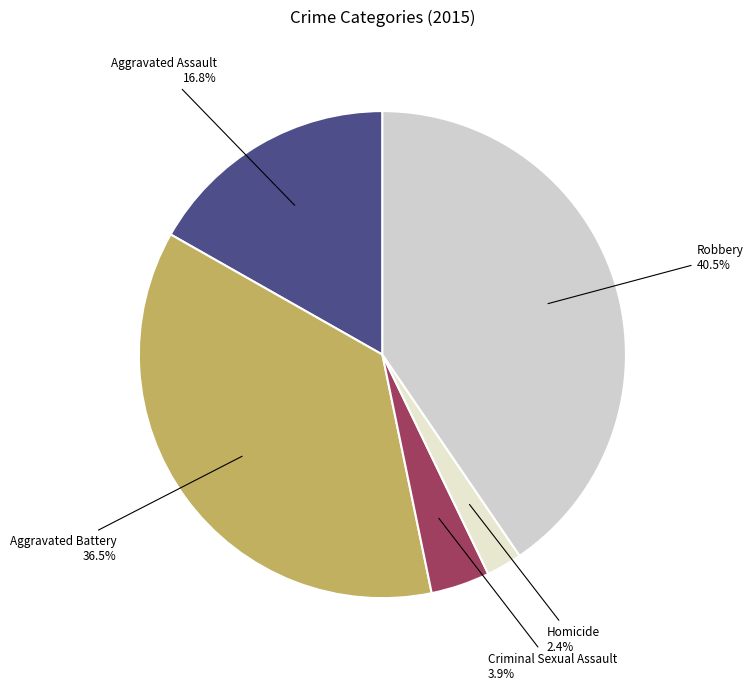

Which has a higher value, Robbery or Aggravated Battery?

Robbery